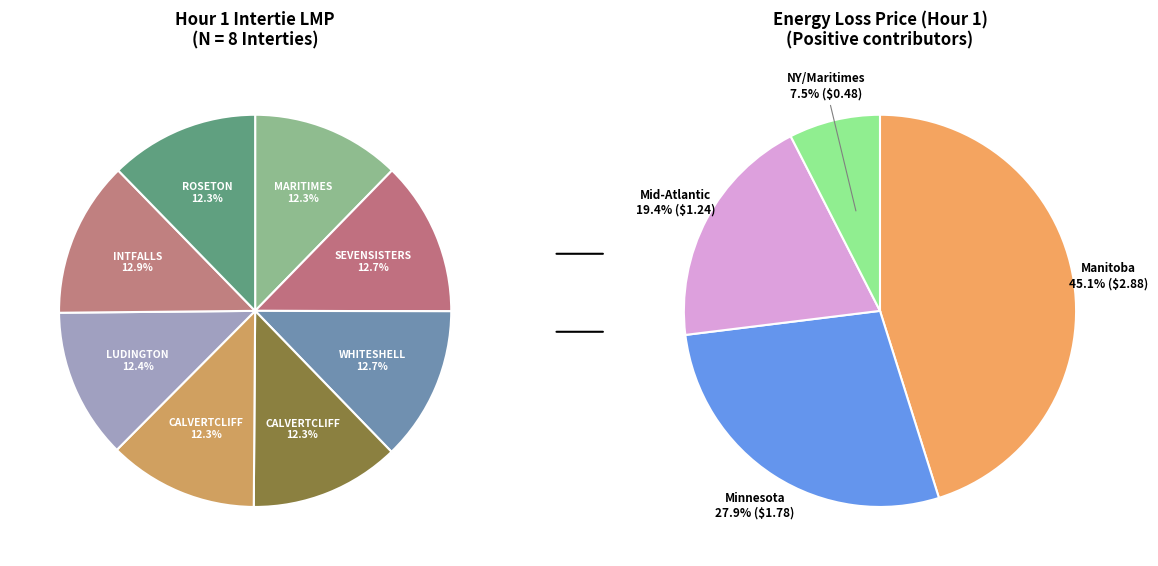

Approximately how many times larger is the value at MD.CALVERTCLIFF_NYSI compared to MB.SEVENSISTERS_MBSK?

1.0